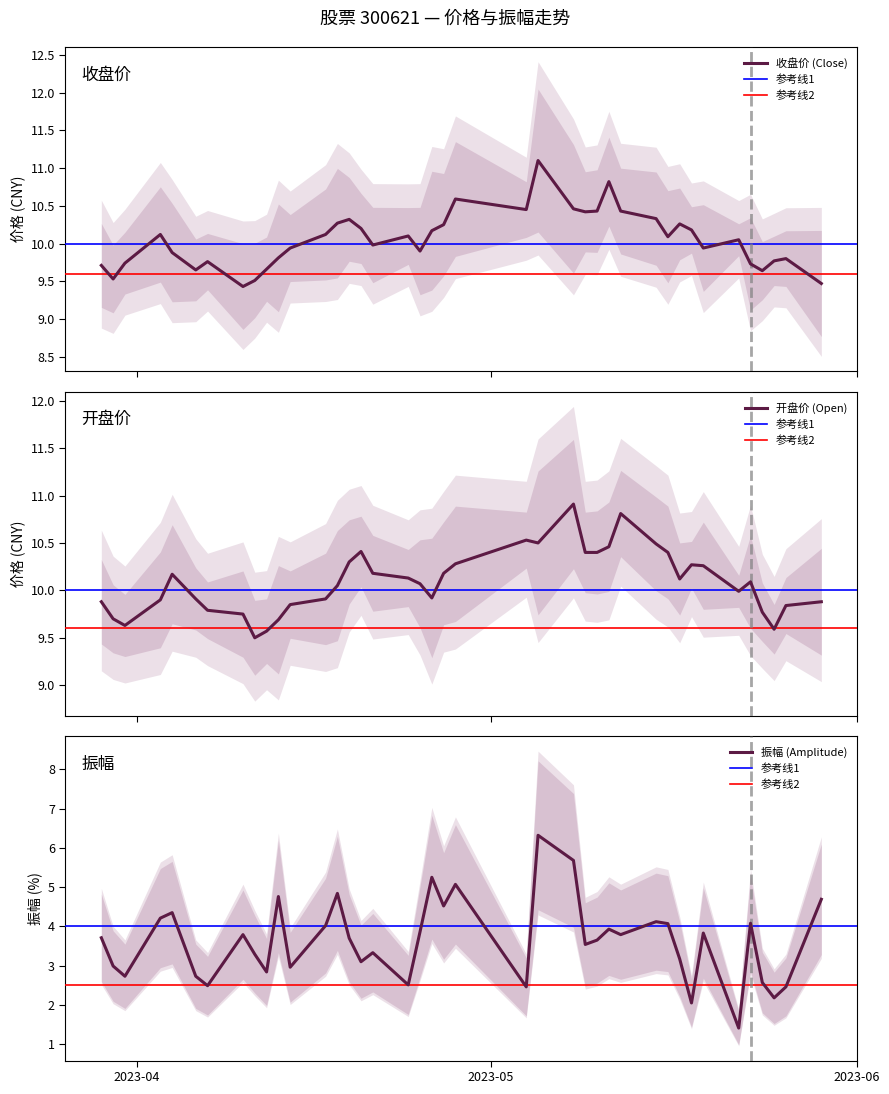

What is the value of the 开盘 point at the 13th from the left?

9.9